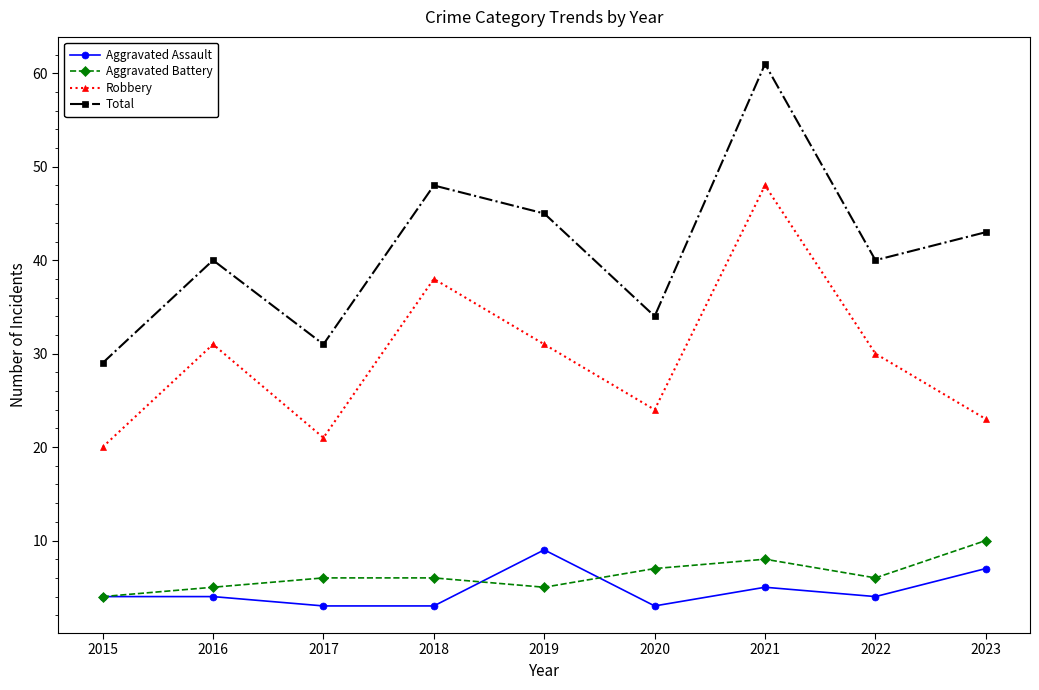

Reading left to right, extract all data points from this chart.

Aggravated Assault: 2015=4	2016=4	2017=3	2018=3	2019=9	2020=3	2021=5	2022=4	2023=7
Aggravated Battery: 2015=4	2016=5	2017=6	2018=6	2019=5	2020=7	2021=8	2022=6	2023=10
Robbery: 2015=20	2016=31	2017=21	2018=38	2019=31	2020=24	2021=48	2022=30	2023=23
Total: 2015=29	2016=40	2017=31	2018=48	2019=45	2020=34	2021=61	2022=40	2023=43